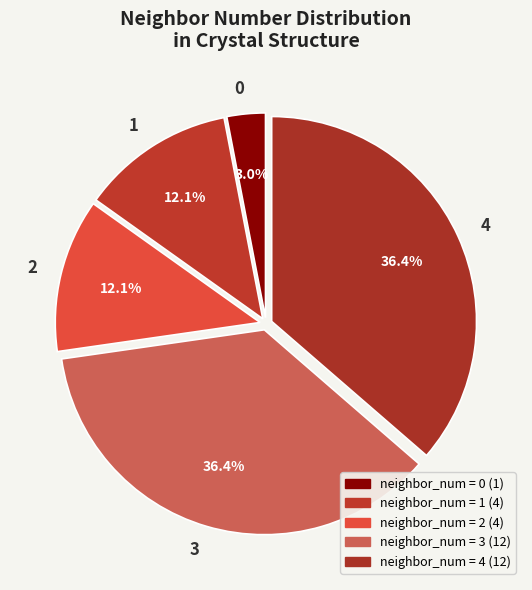

To the nearest percent, what is the average slice percentage?

20%